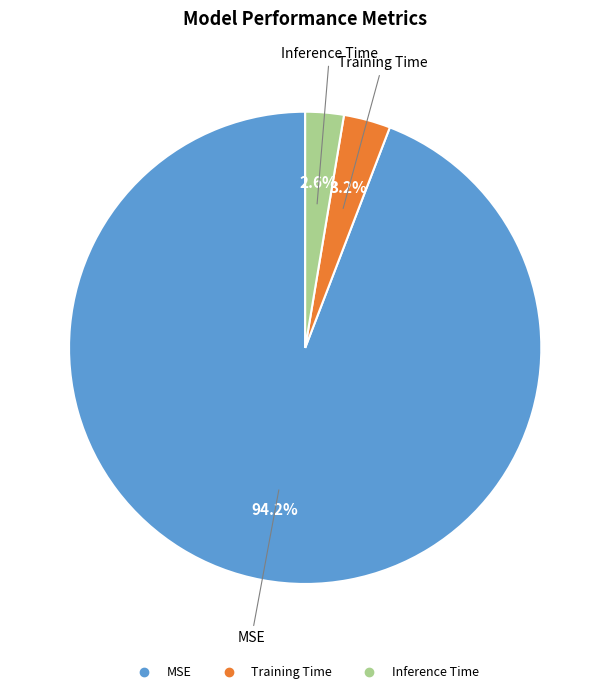

Which has a higher value, MSE or Training Time?

MSE